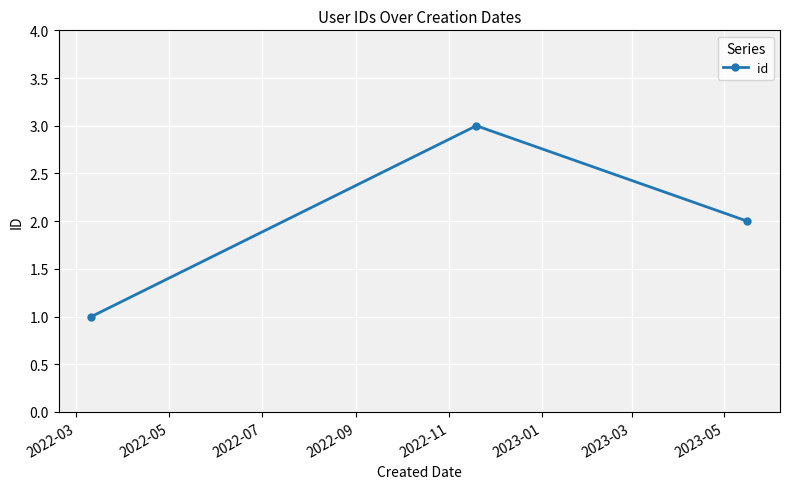

What is the greatest value displayed?

3